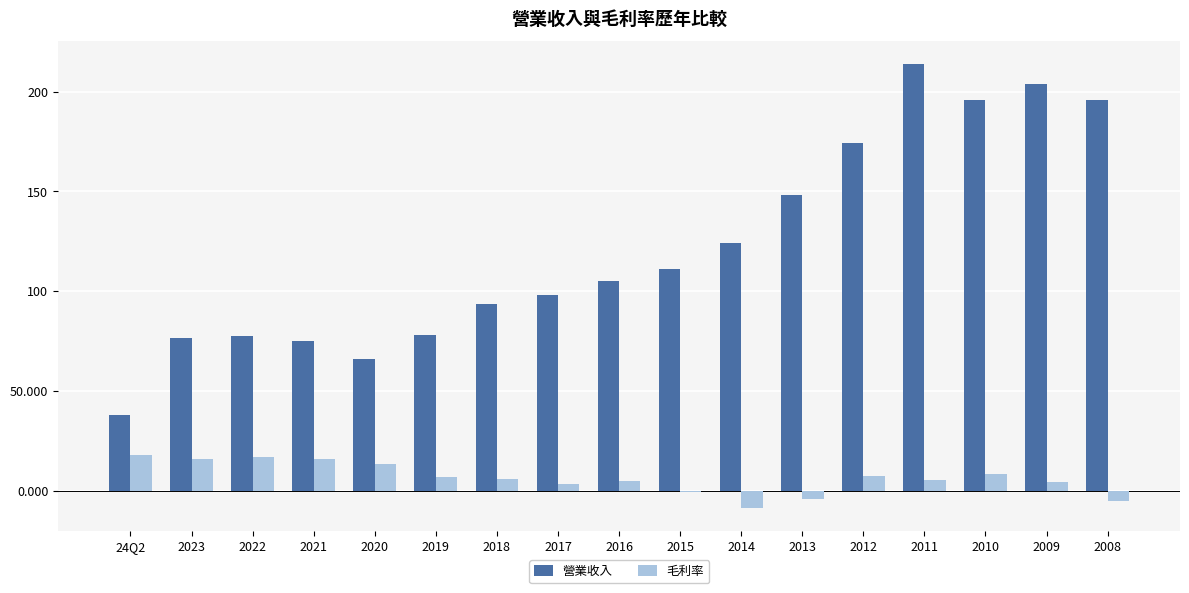

Read the 營業收入 value at 2018.

93.6